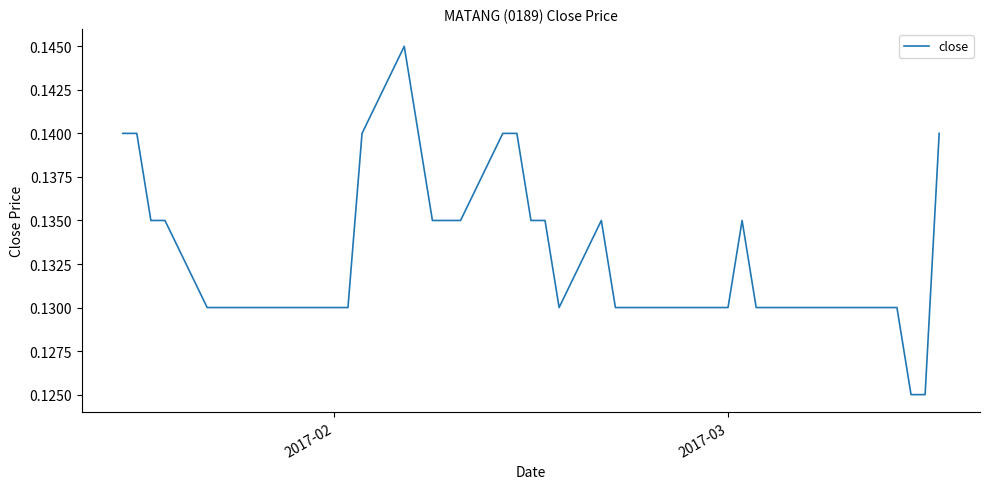

Does the chart have visible grid lines?

No